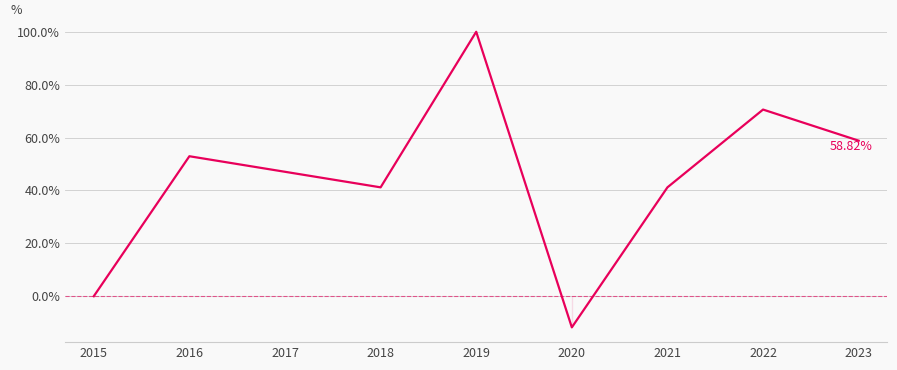

What is the change in value from 2017 to 2023?

+11.8